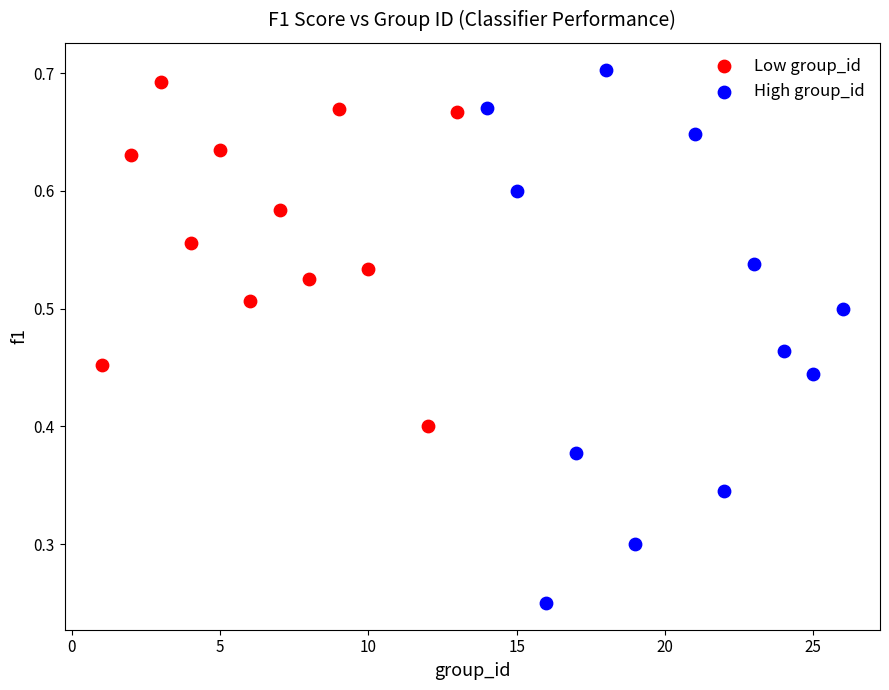

Which series reaches the minimum Y coordinate?

High group_id